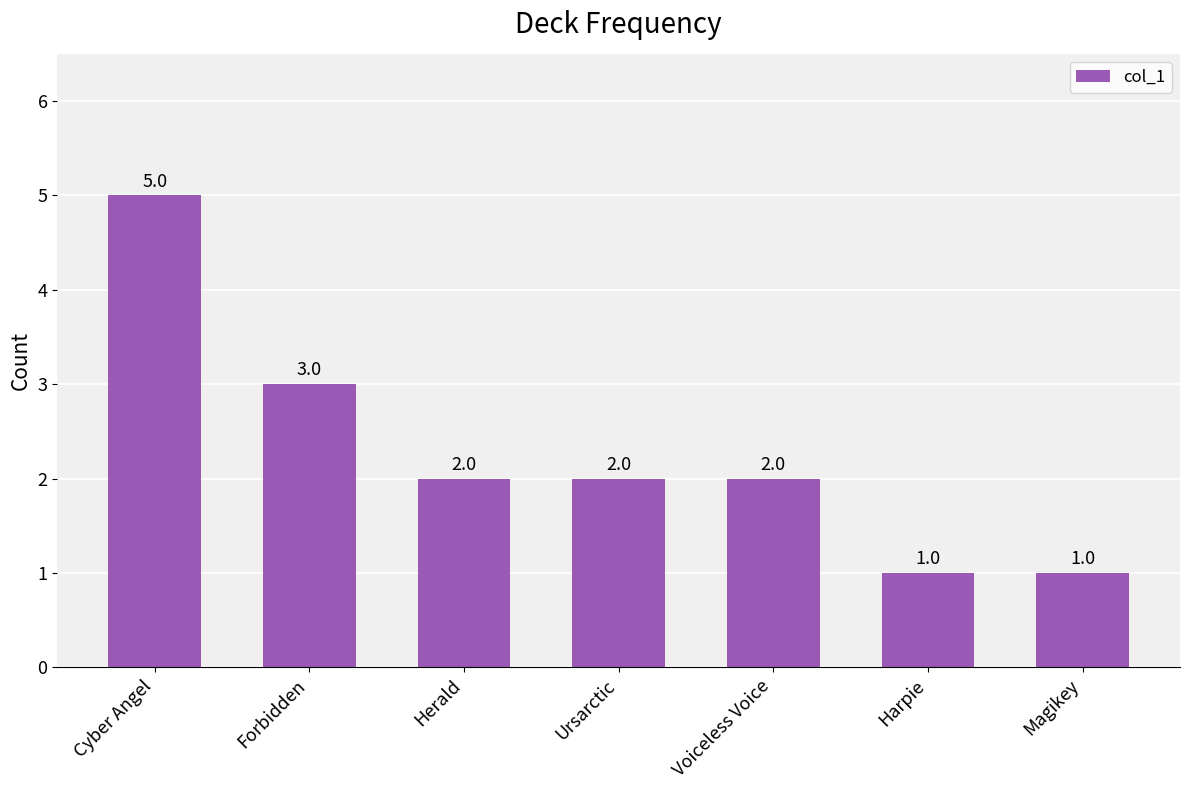

What is the label of the 3rd bar from the right?

Voiceless Voice